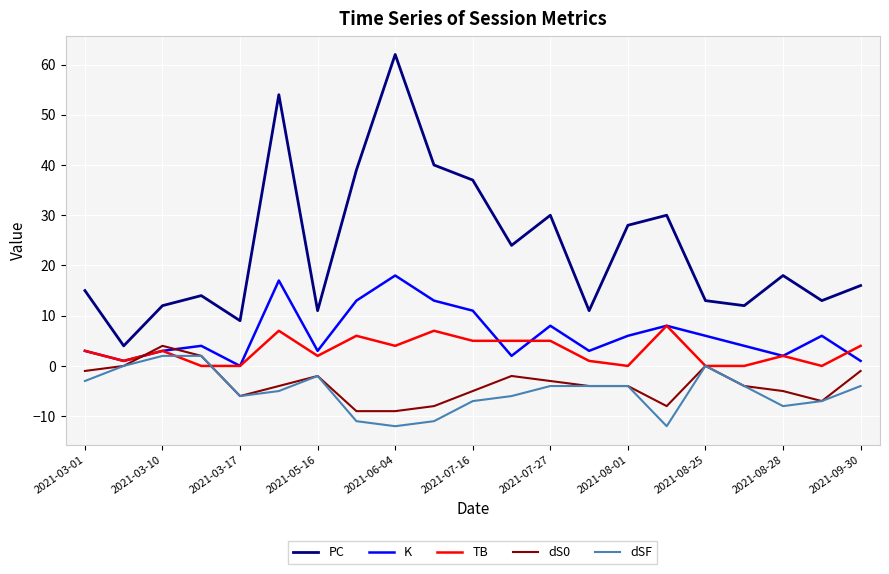

Which series has the largest total across all categories?

PC